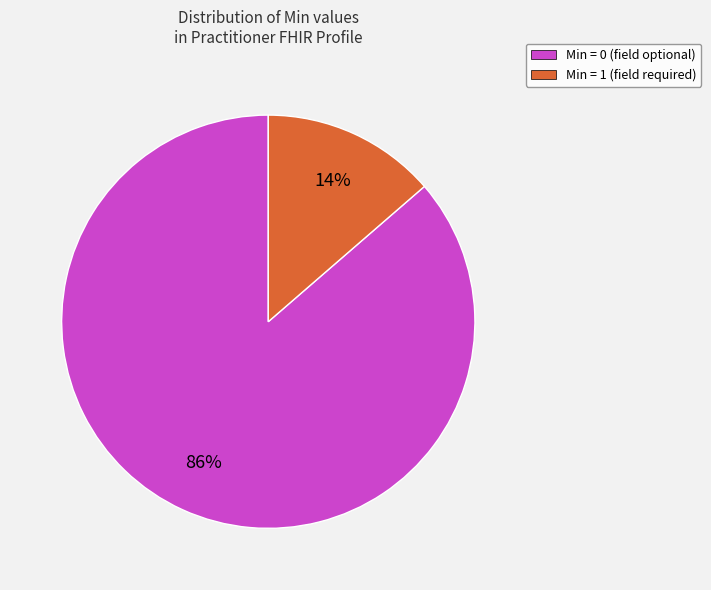

To the nearest percent, what is the average slice percentage?

50%